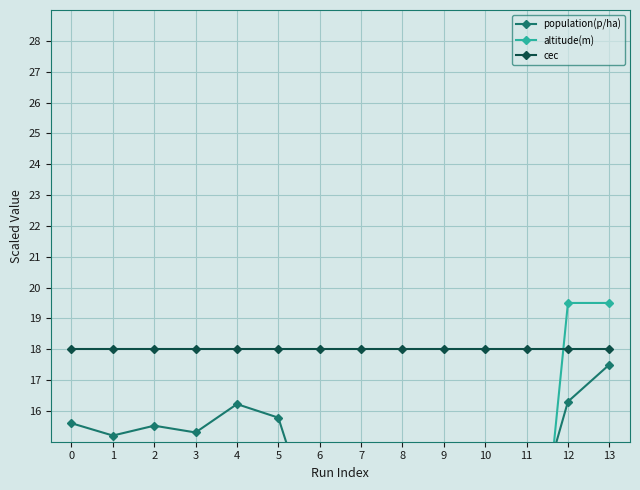

Reading right to left, what are all the values shown in this chart?

population(p/ha): 13=17.5	12=16.3	11=11.6	10=10.0	9=12.2	8=11.2	7=10.8	6=11.6	5=15.8	4=16.2	3=15.3	2=15.5	1=15.2	0=15.6
altitude(m): 13=19.5	12=19.5	11=6.0	10=6.0	9=6.0	8=6.0	7=6.0	6=6.0	5=6.0	4=6.0	3=6.0	2=6.0	1=6.0	0=6.0
cec: 13=18.0	12=18.0	11=18.0	10=18.0	9=18.0	8=18.0	7=18.0	6=18.0	5=18.0	4=18.0	3=18.0	2=18.0	1=18.0	0=18.0